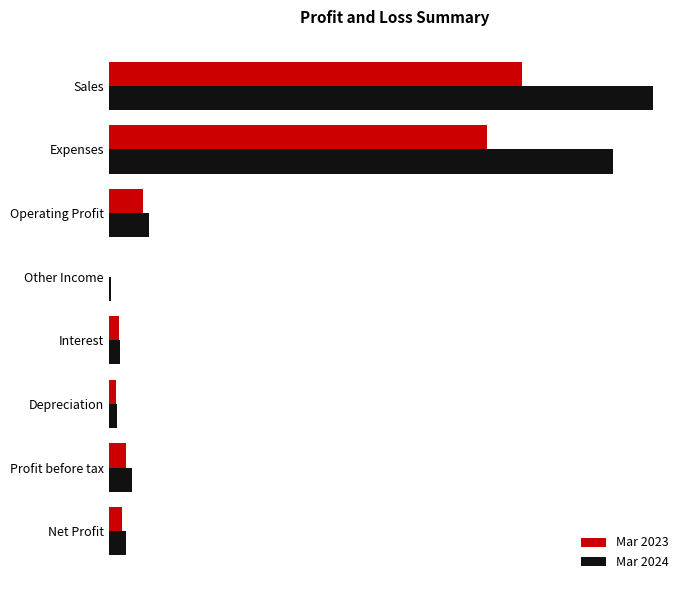

What is the value of the Mar 2024 bar at the 2nd from the left?

17180